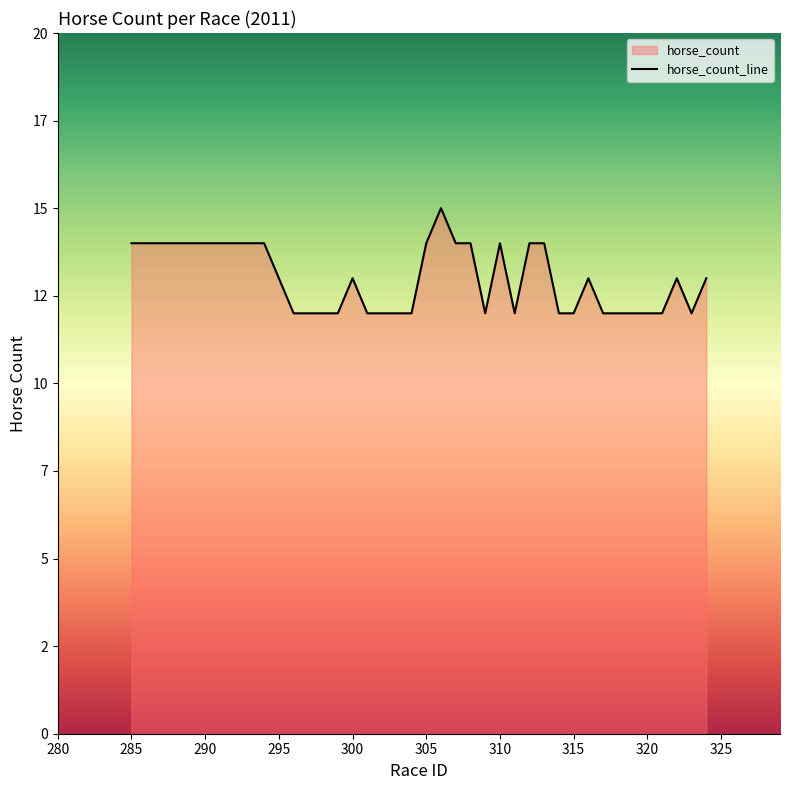

What is the maximum value shown in the chart?

15